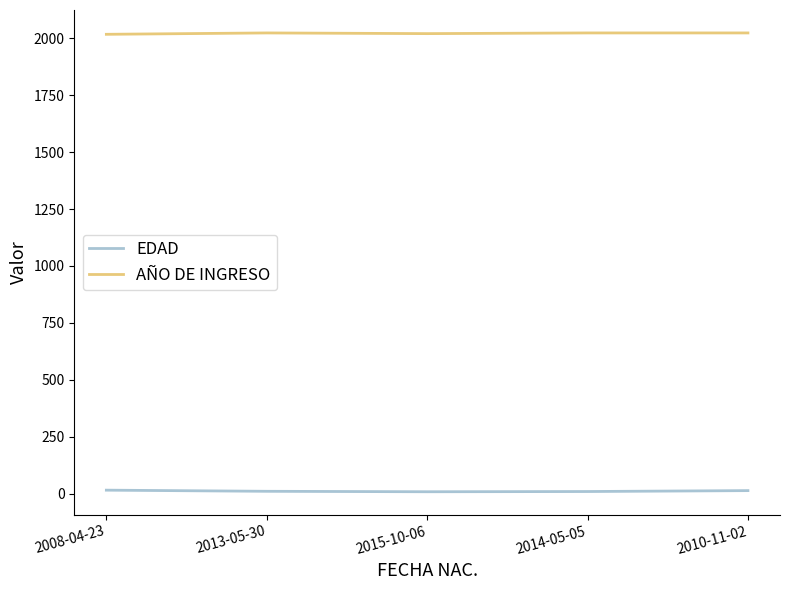

What is the sum of all AÑO DE INGRESO values?

10111